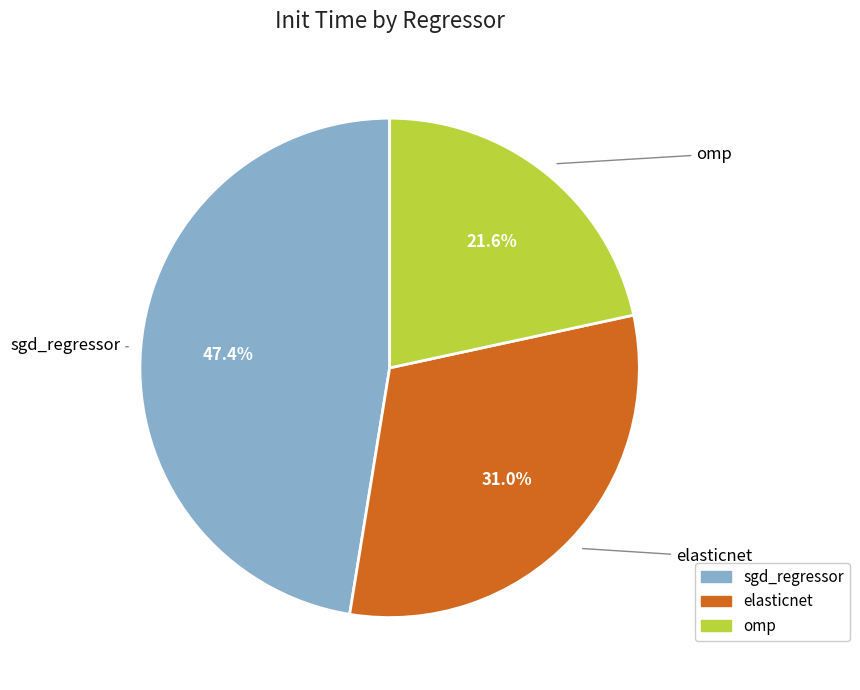

What percentage is the sgd_regressor slice, to the nearest percent?

47%